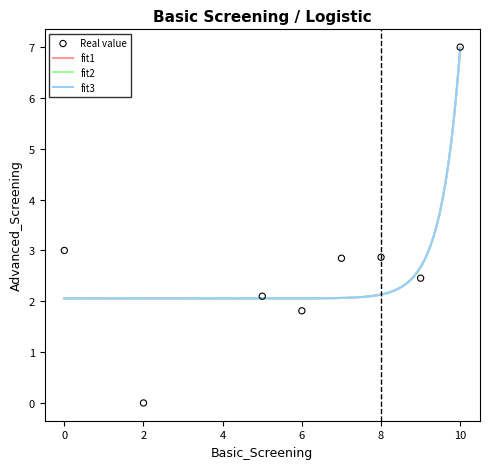

What is the change in value from 0 to 7?

+7.0